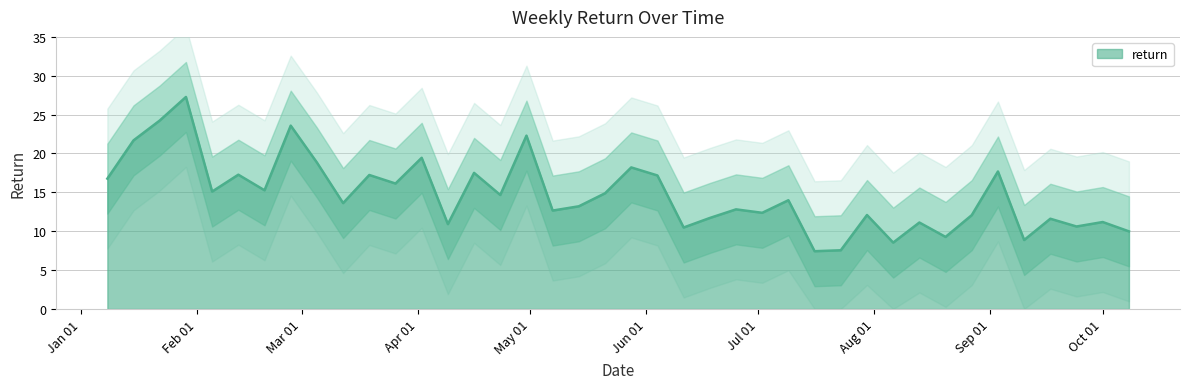

Where is the first local maximum?

2023-01-29